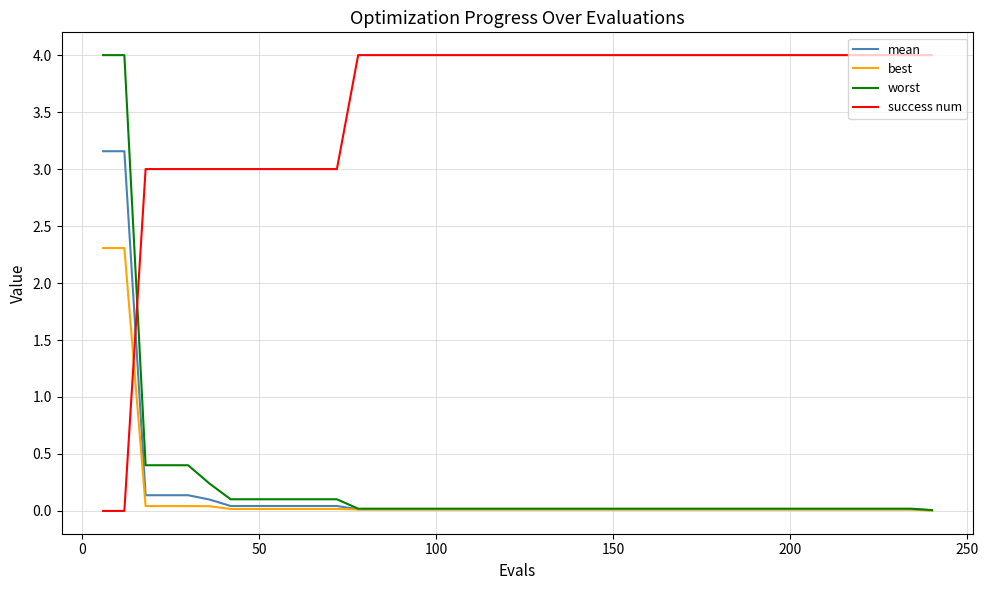

What is the average value of the best series?

0.1